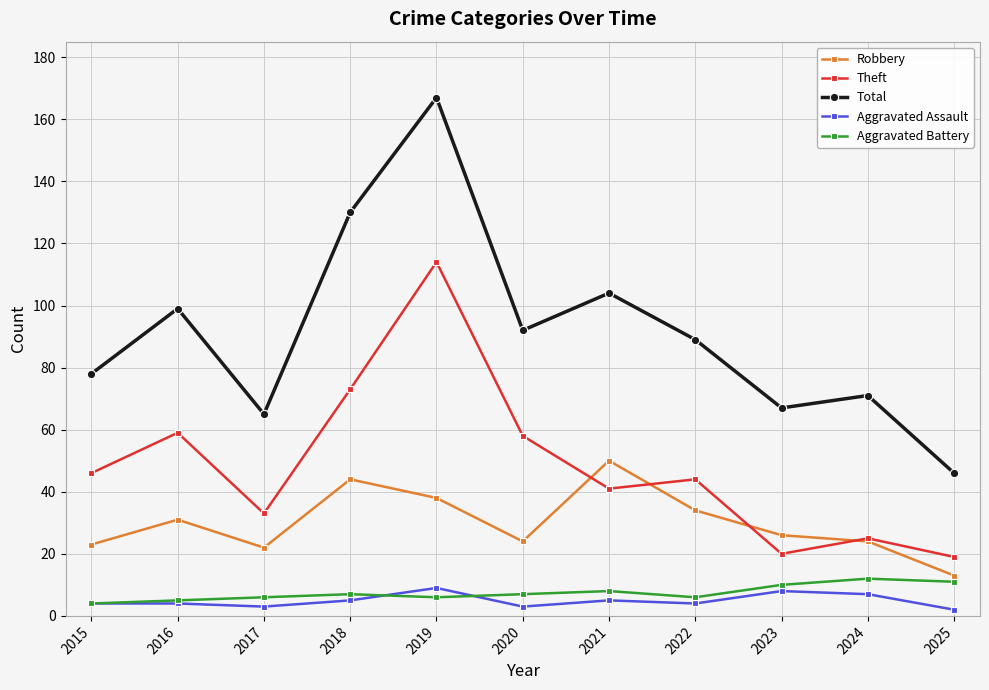

What is the average value of the Aggravated Assault series?

5